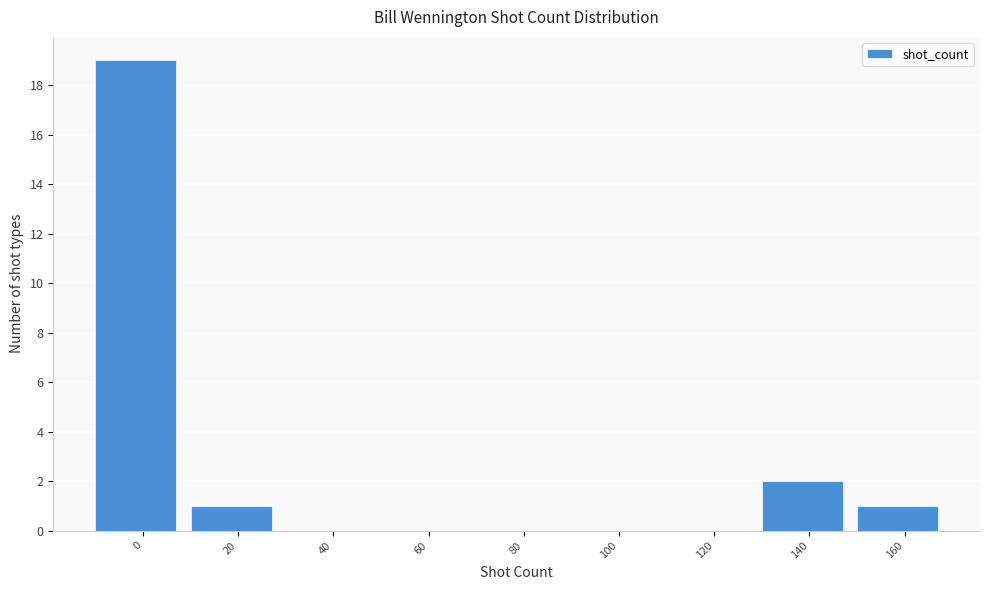

Reading right to left, extract all data points from this chart.

160=1	140=2	120=0	100=0	80=0	60=0	40=0	20=1	0=19